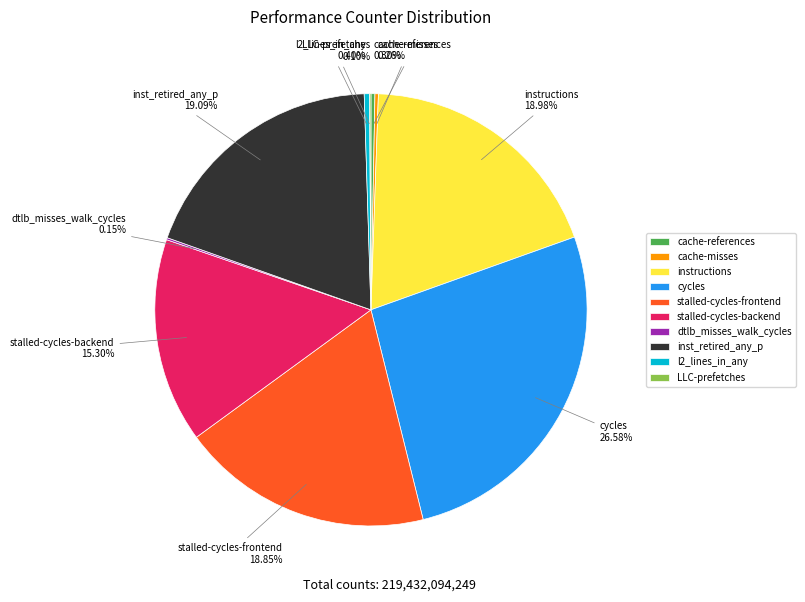

To the nearest percent, what is the difference between the largest and smallest slice percentages?

26%